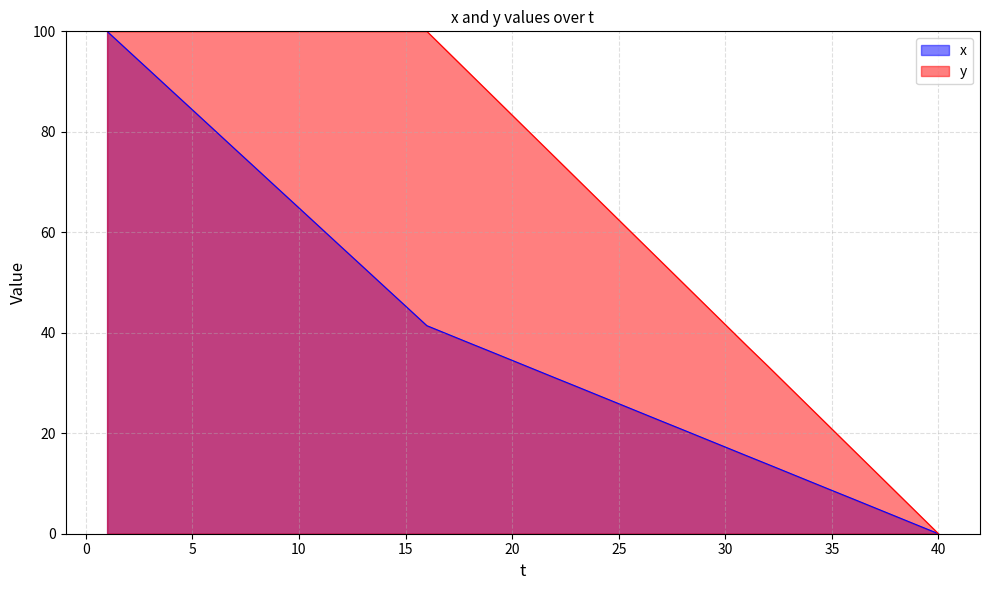

What is the average value of the y series?

68.7